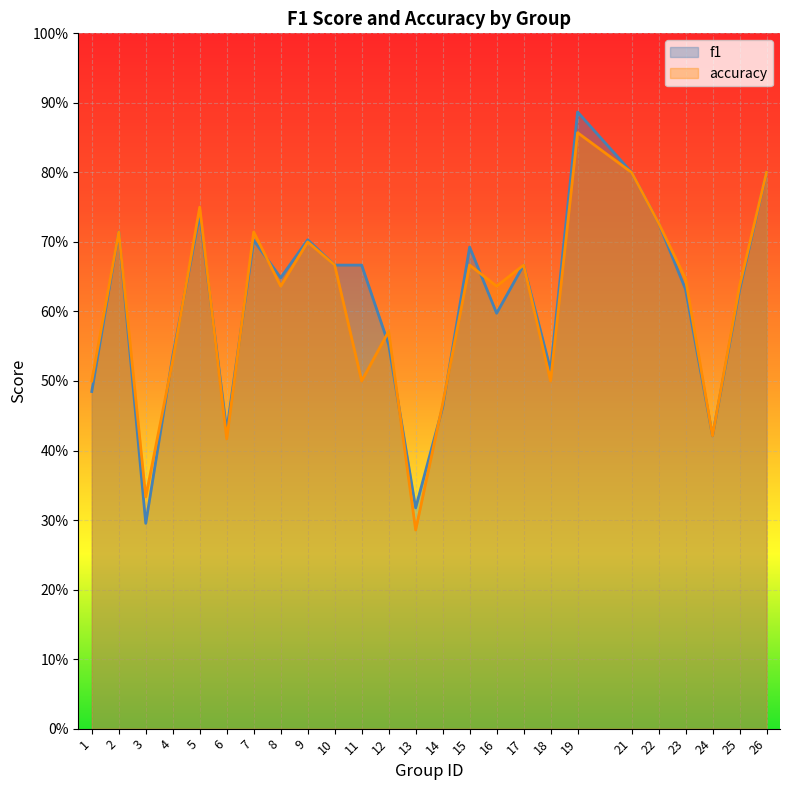

Reading right to left, what are all the values shown in this chart?

f1: 26=0.8	25=0.6	24=0.4	23=0.6	22=0.7	21=0.8	19=0.9	18=0.5	17=0.7	16=0.6	15=0.7	14=0.5	13=0.3	12=0.6	11=0.7	10=0.7	9=0.7	8=0.6	7=0.7	6=0.4	5=0.7	4=0.5	3=0.3	2=0.7	1=0.5
accuracy: 26=0.8	25=0.6	24=0.4	23=0.6	22=0.7	21=0.8	19=0.9	18=0.5	17=0.7	16=0.6	15=0.7	14=0.5	13=0.3	12=0.6	11=0.5	10=0.7	9=0.7	8=0.6	7=0.7	6=0.4	5=0.8	4=0.5	3=0.3	2=0.7	1=0.5